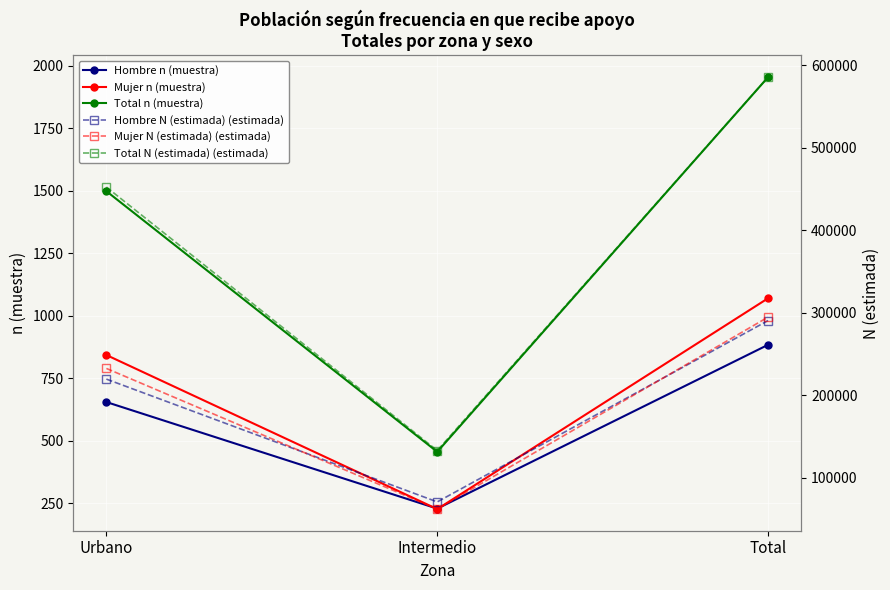

What is the difference between the Total N (estimada) (estimada) values at Total and Urbano?

133247